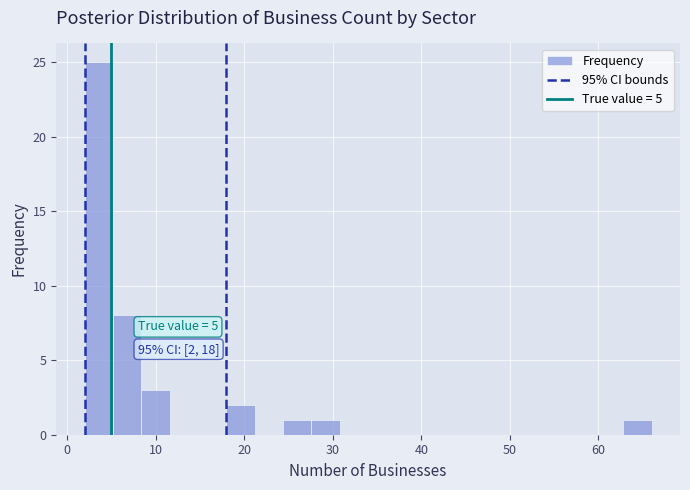

Read against the x-axis, roughly where is the centre of the tallest bar?

4